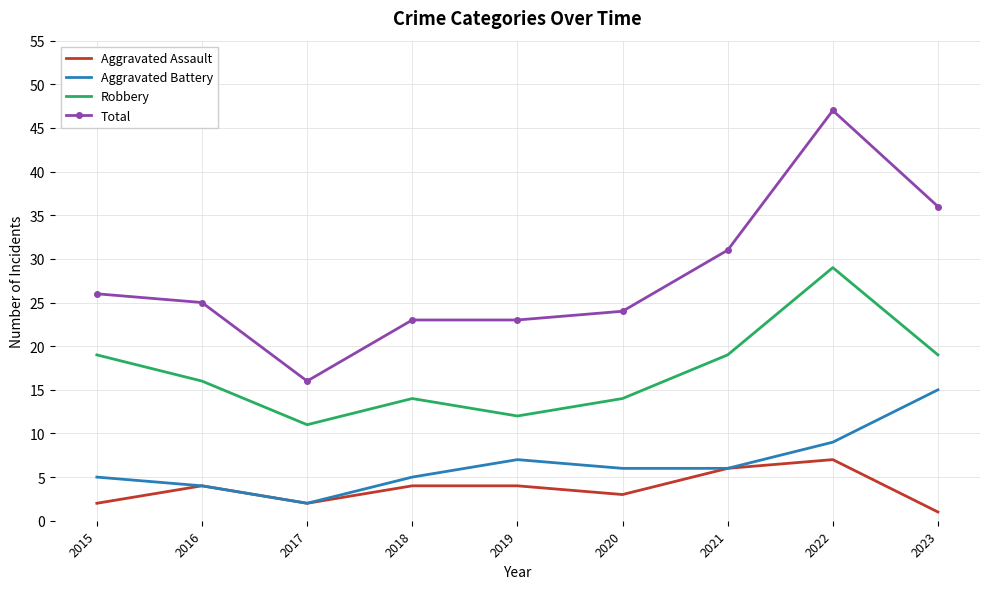

At which category is the sum across all series the highest?

2022